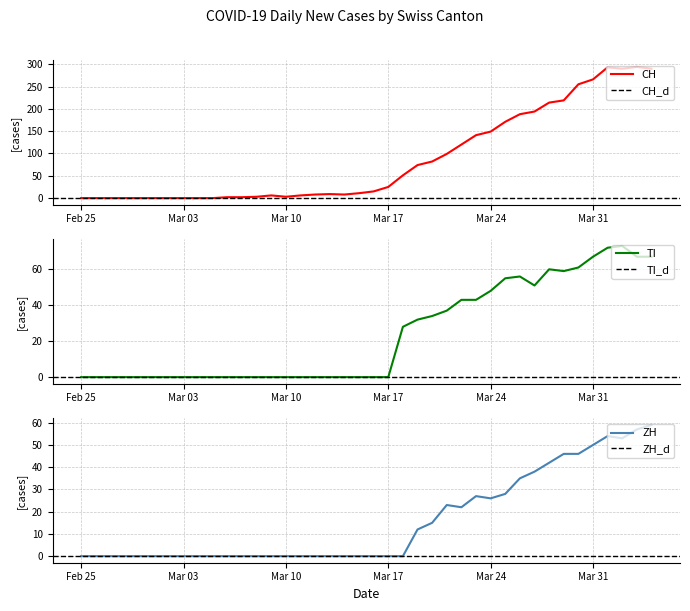

The value of ZH at Mar 03 is -30. True or false?

False